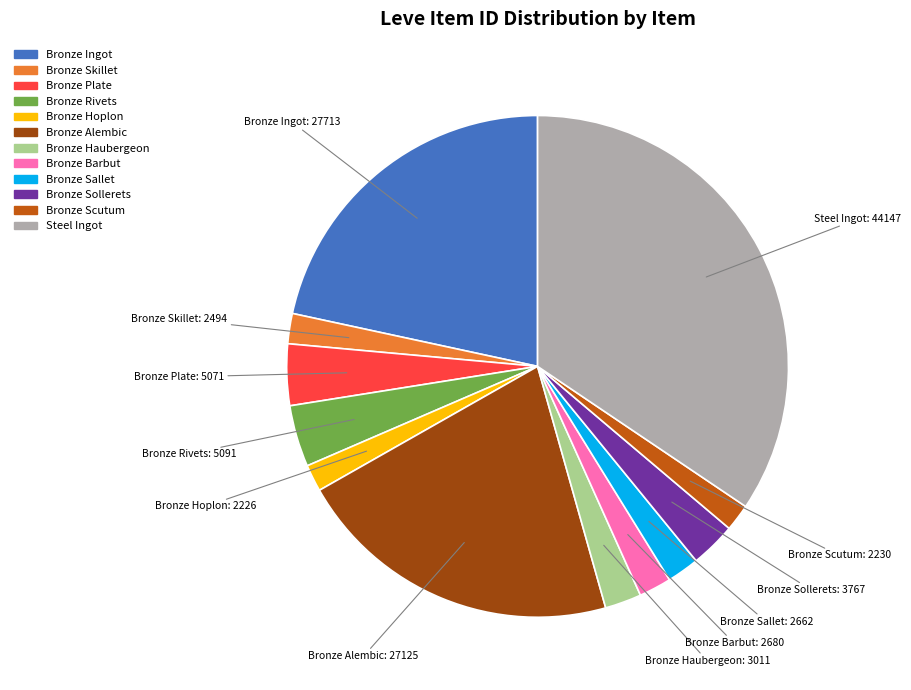

Which slice is the largest?

Steel Ingot